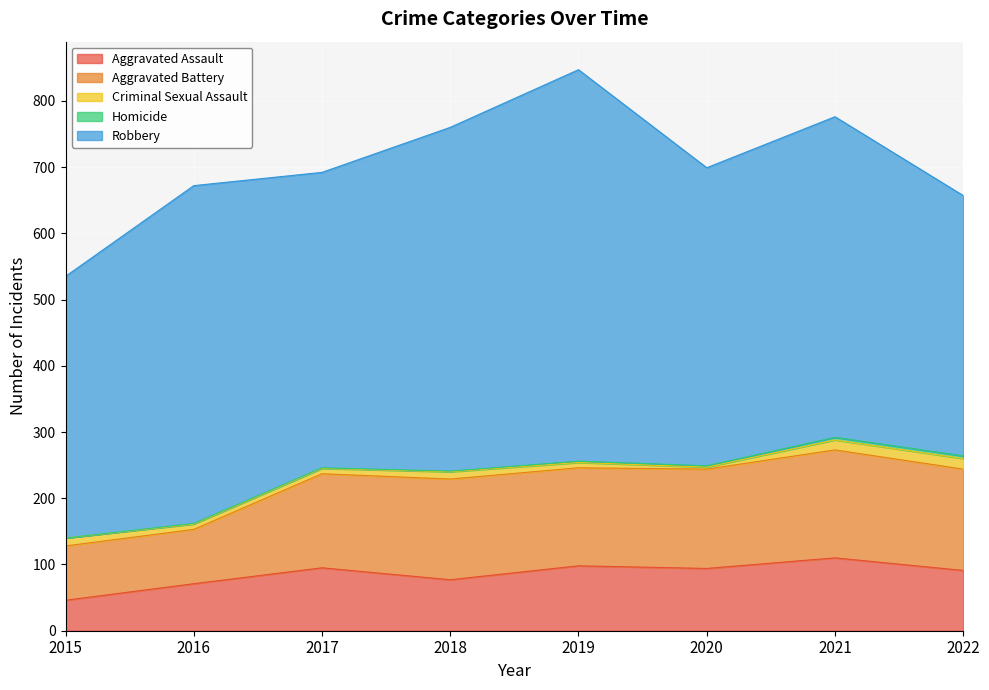

What is the total value across all series at 2018?

760